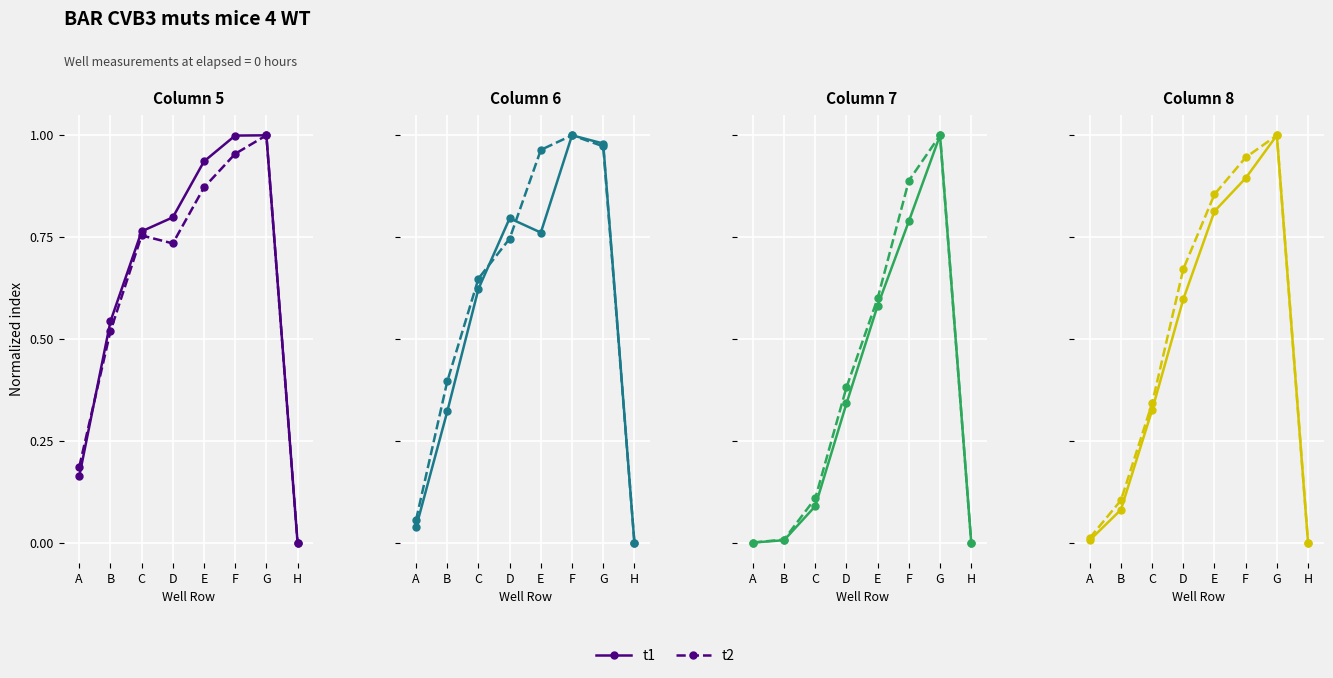

True or false: t1 has more than 2 interior local peaks.

False